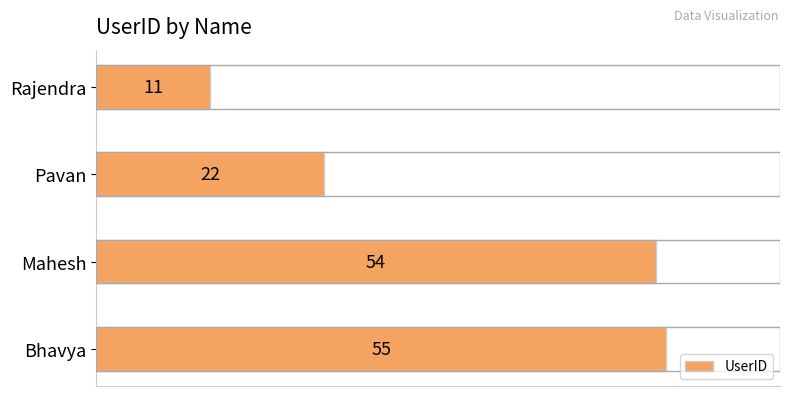

What is the approximate value at Bhavya, to the nearest 5?

55